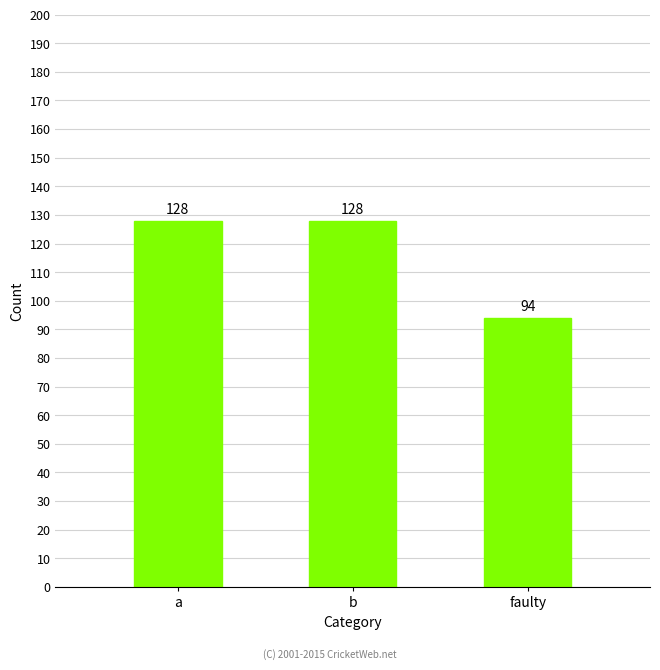

The value at a is 128. True or false?

True